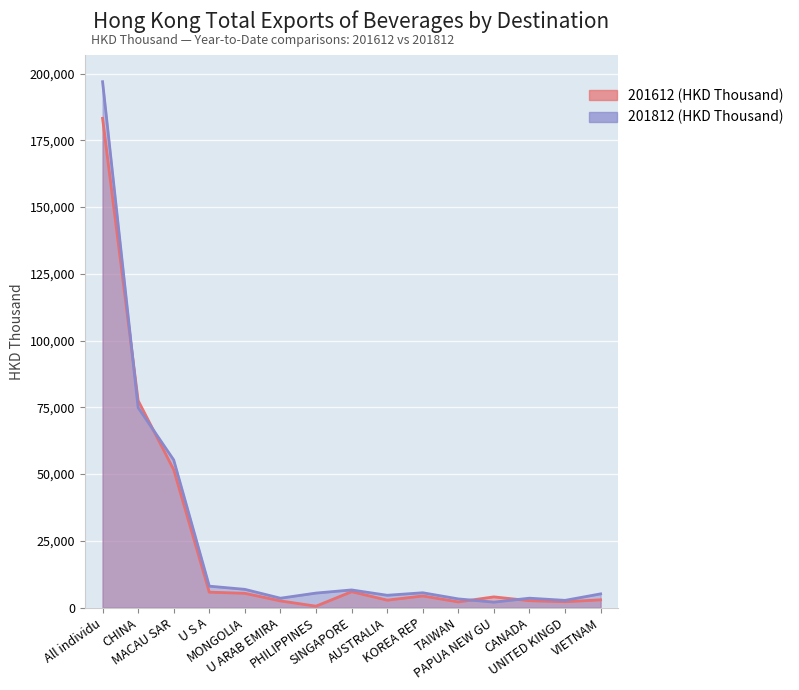

Rank the series by their maximum value, from lowest to highest.

201612 (HKD Thousand), 201812 (HKD Thousand)